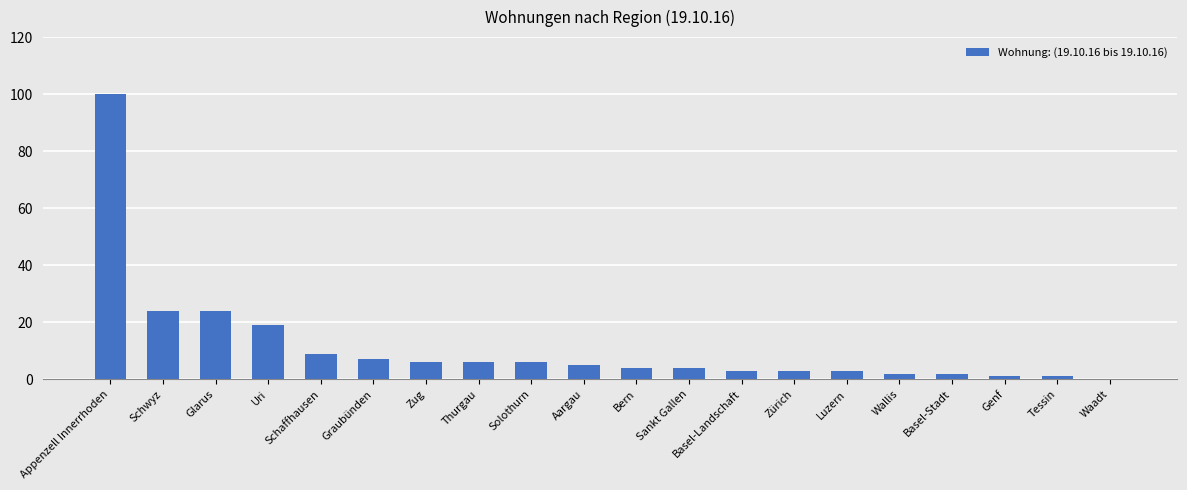

What is the greatest value displayed?

100